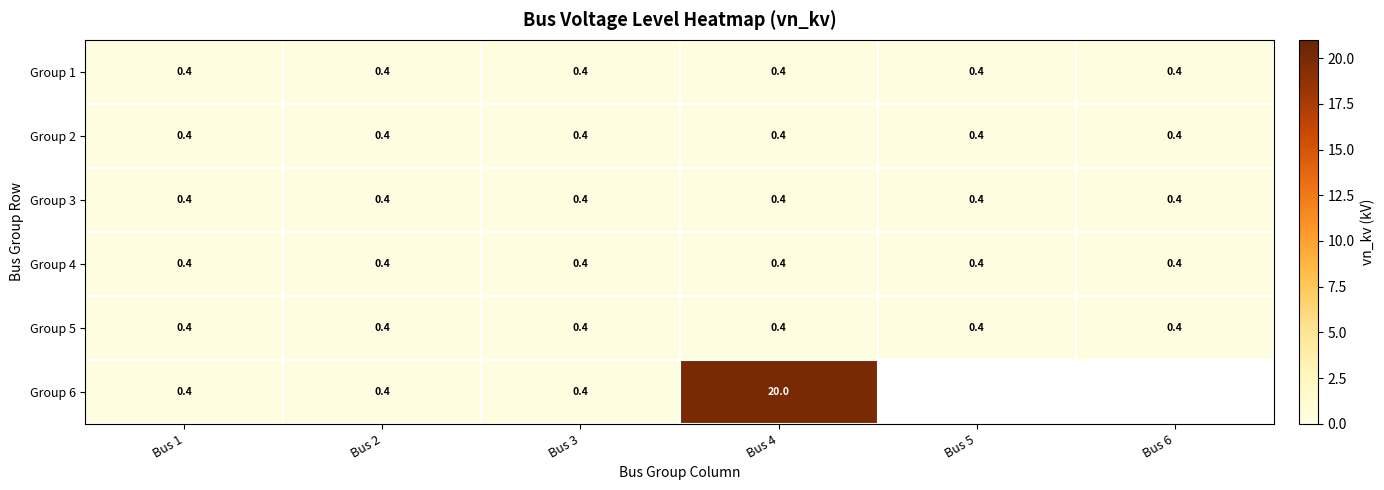

What is the total value across all series at Bus 2?

2.4